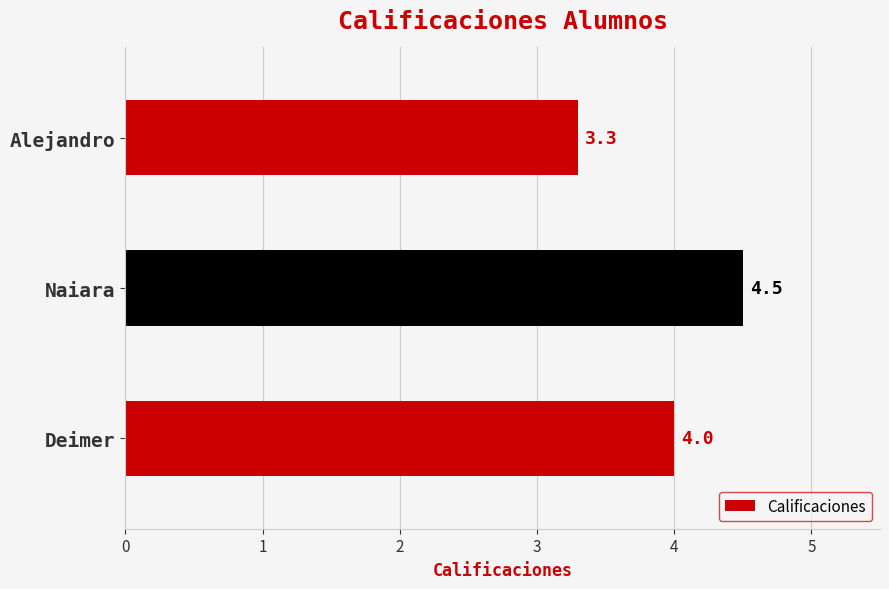

Are the bars horizontal?

Yes